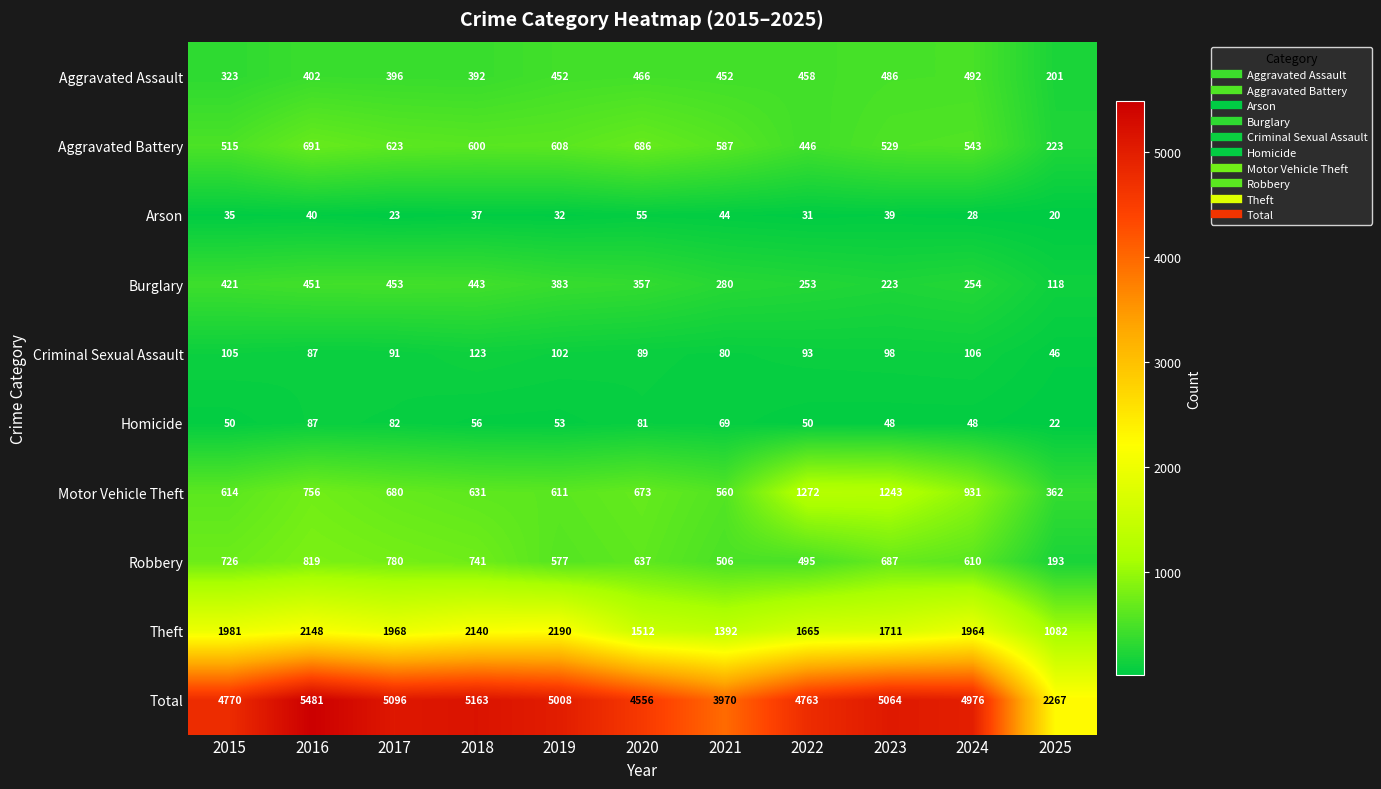

The value of Burglary at 2016 is 150. True or false?

False